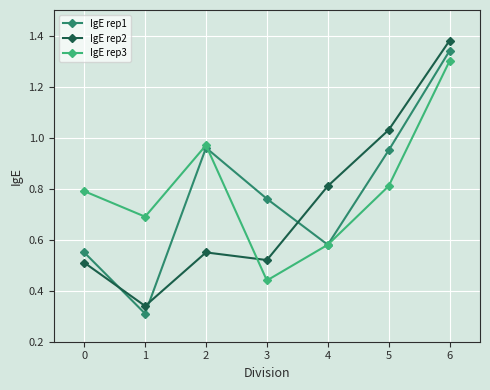

The IgE rep3 series shows 0.7 at 1. True or false?

True